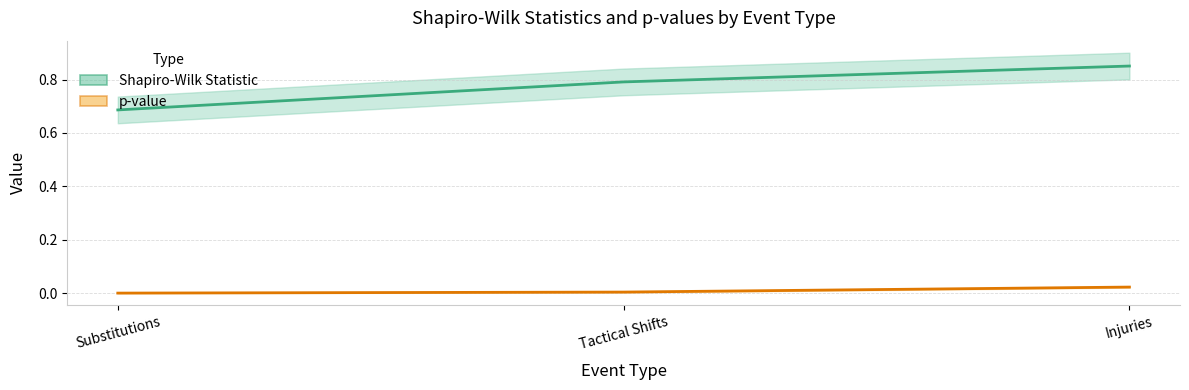

True or false: p-value has a value of 0.0 at Injuries.

False